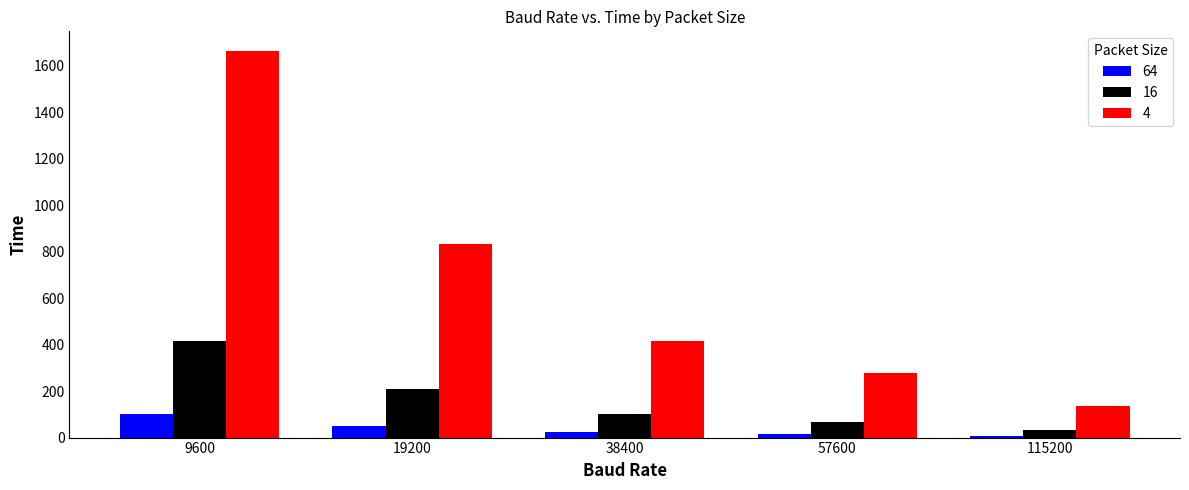

What are all the series names shown in the legend?

64, 16, 4